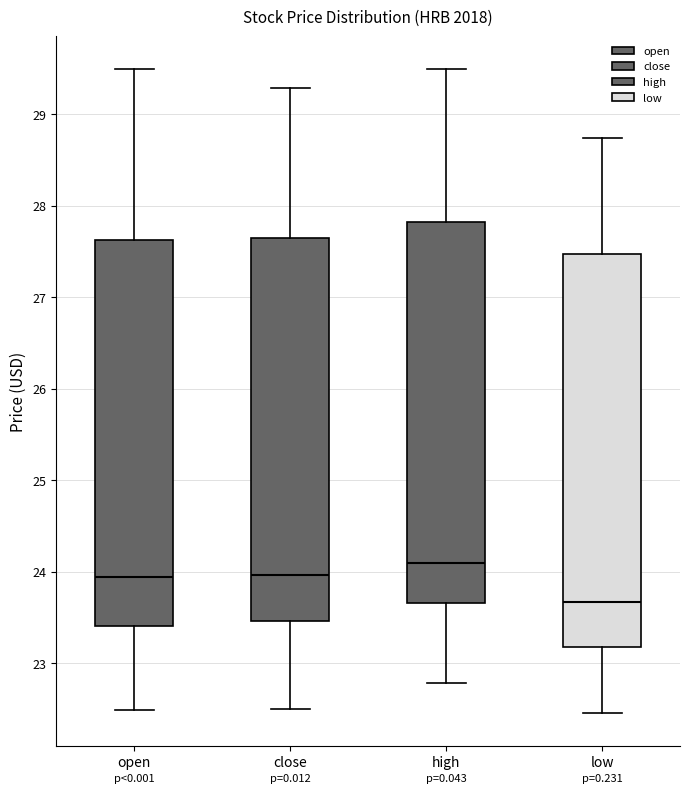

Where does the upper whisker of the box for low end on the y-axis? The values are not printed on the chart, so give them approximately, as read against the axis.

28.7